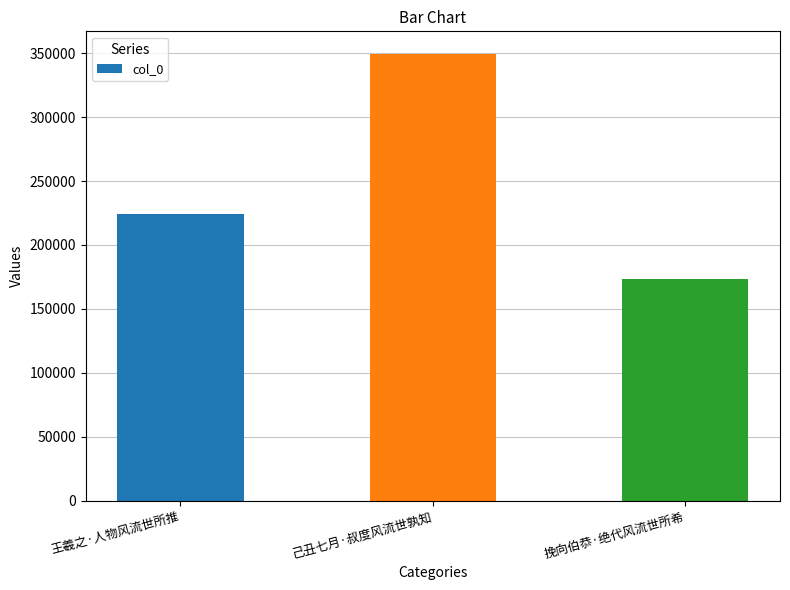

Does the chart contain any negative values?

No